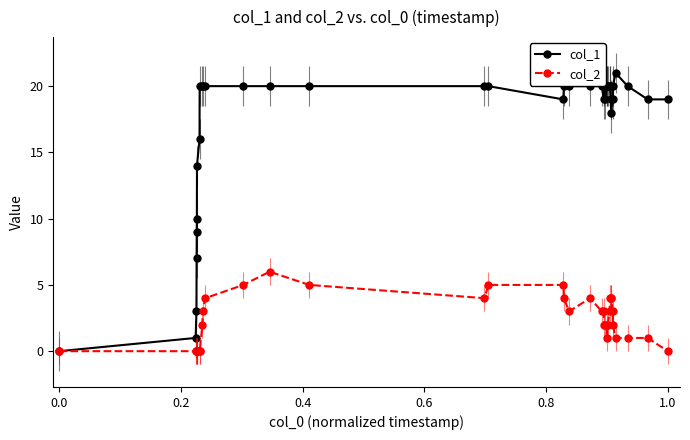

Reading left to right, transcribe all the data shown in this chart.

col_1: 0	1	3	7	9	10	14	16	20	20	20	20	20	20	20	20	20	19	20	20	20	20	19	20	19	20	20	20	20	20	19	18	19	20	21	20	19	19
col_2: 0	0	0	0	0	0	0	0	0	2	3	4	5	6	5	4	5	5	4	3	4	3	3	2	2	2	1	2	3	4	4	4	3	2	1	1	1	0